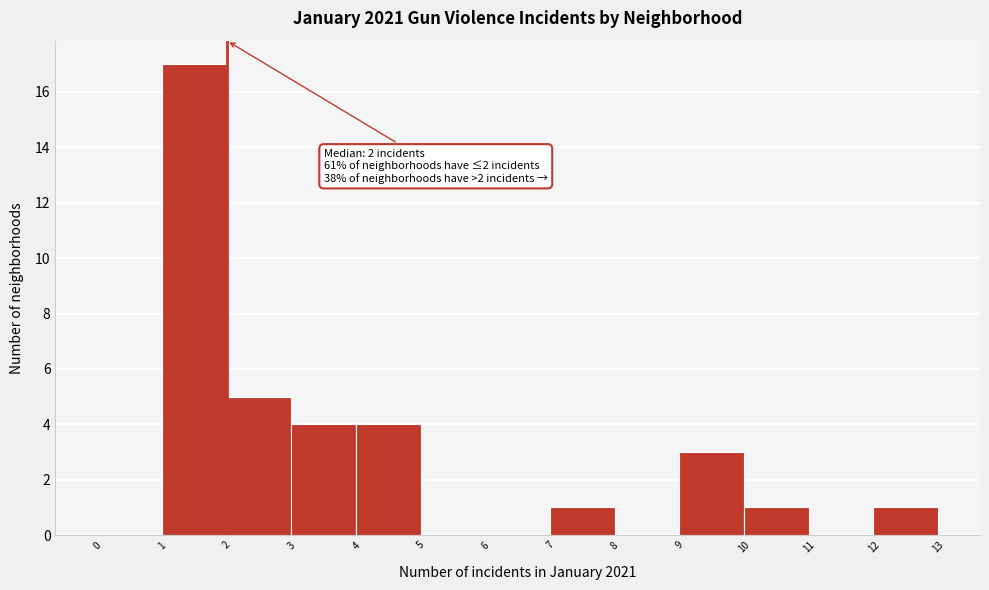

Over which range of the x-axis is the bar tallest?

1 to 2